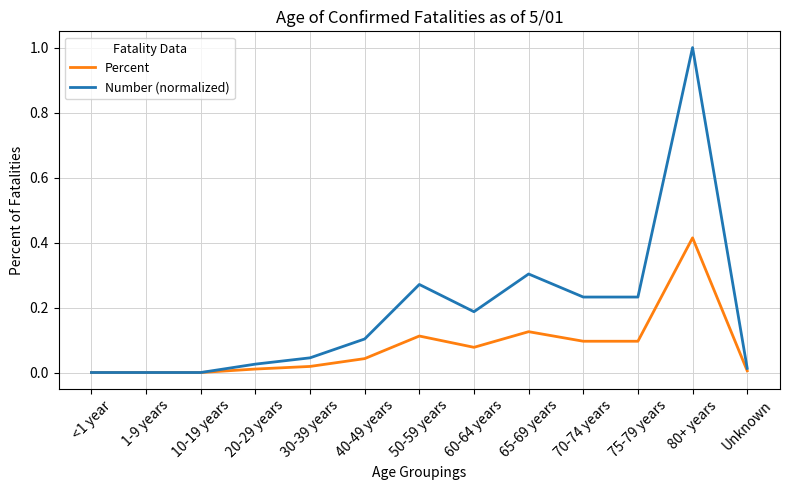

Rank the series by their maximum value, from lowest to highest.

Percent, Number (normalized)